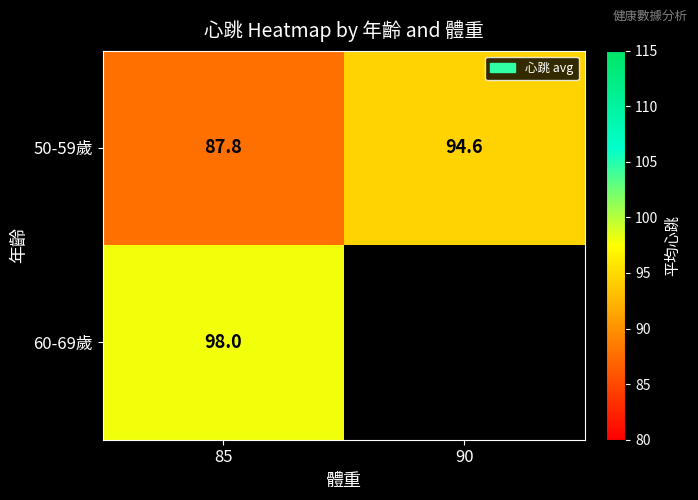

The 60-69歲 series shows 66.5 at 85. True or false?

False